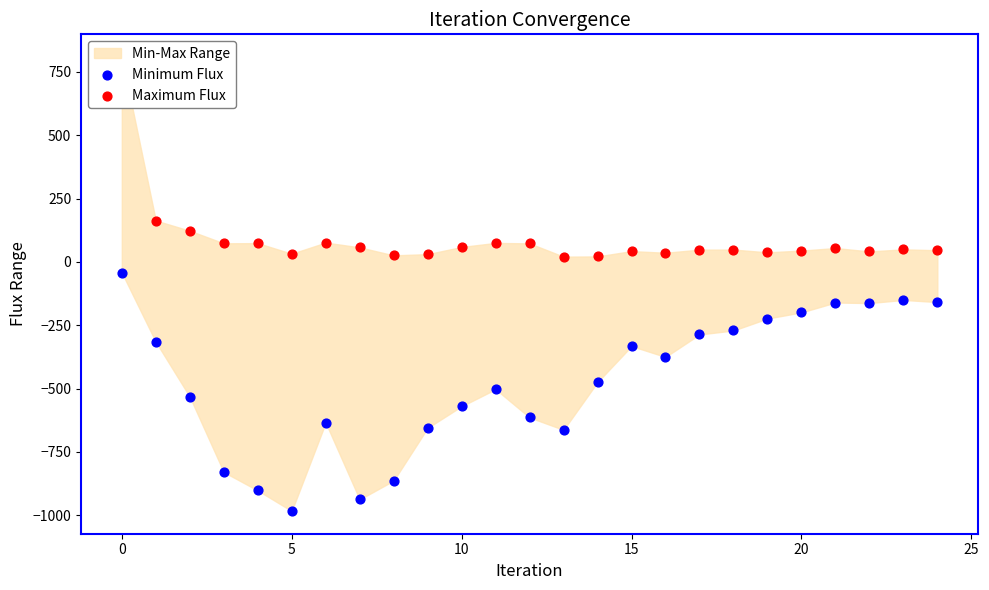

Which series contains the highest Y value?

Maximum Flux